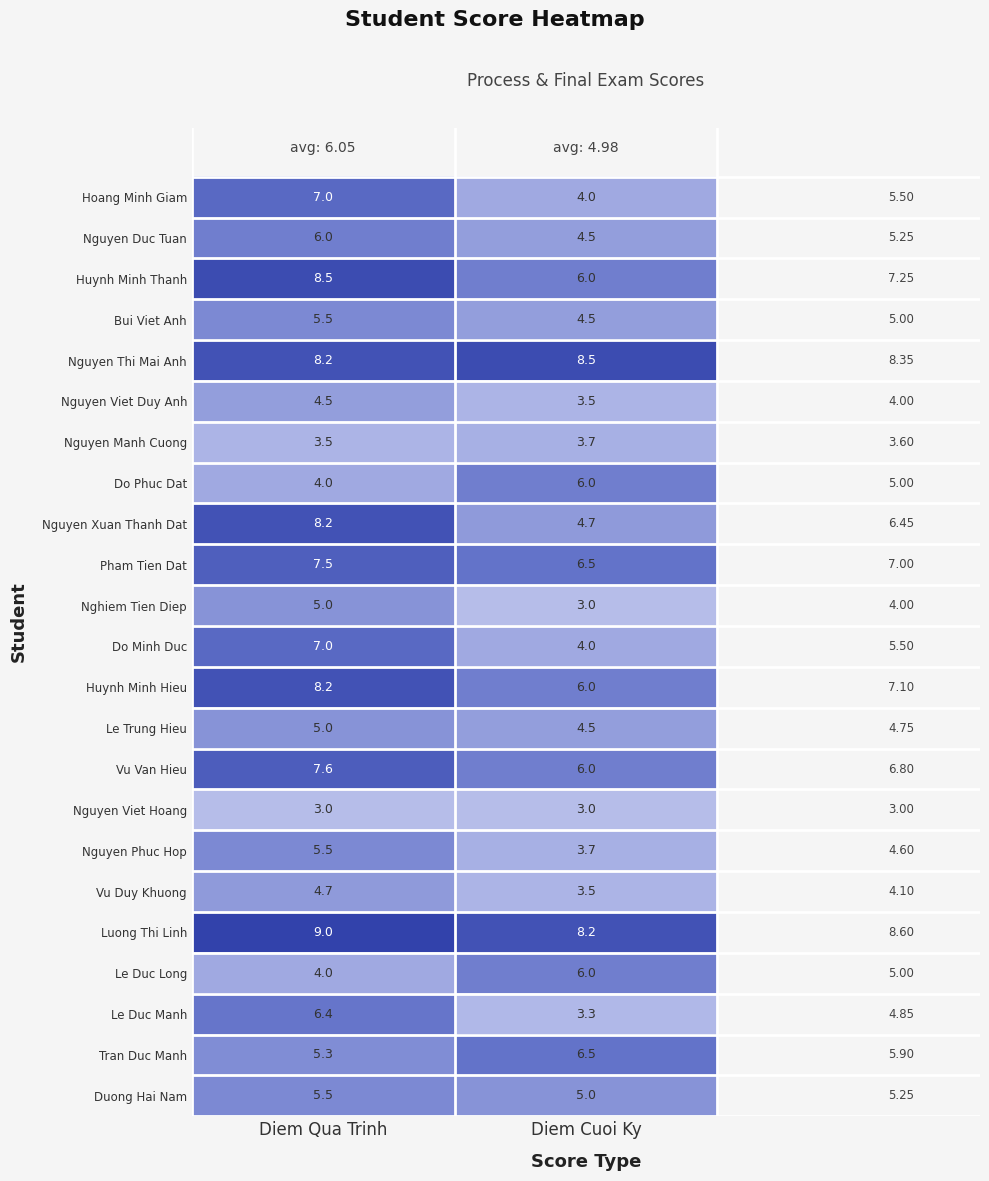

Where does the Nguyen Viet Duy Anh series first go above 4?

Diem Qua Trinh